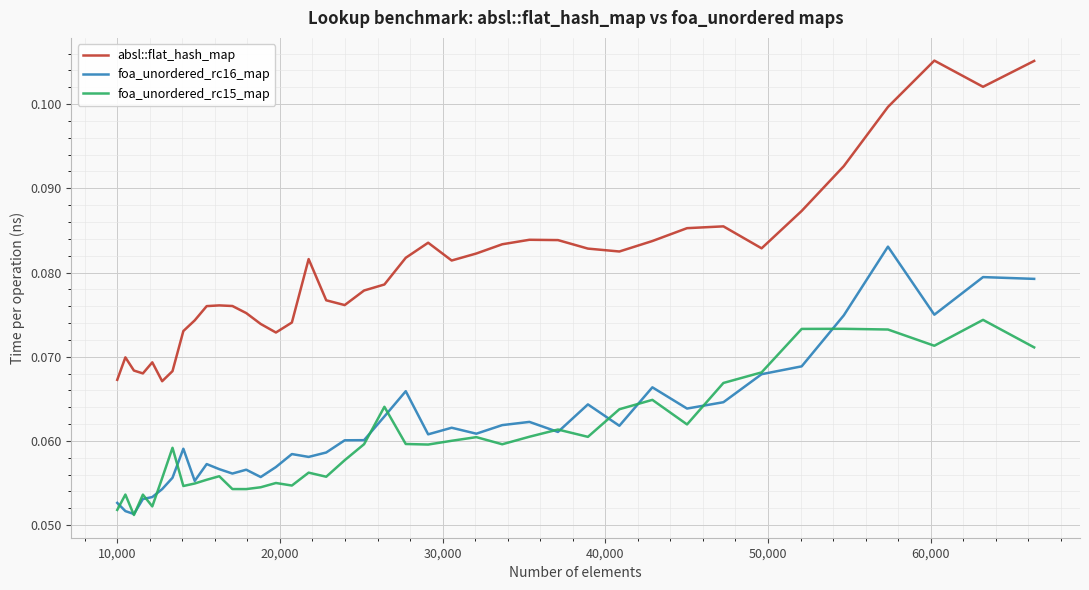

Which series has the largest total across all categories?

absl::flat_hash_map